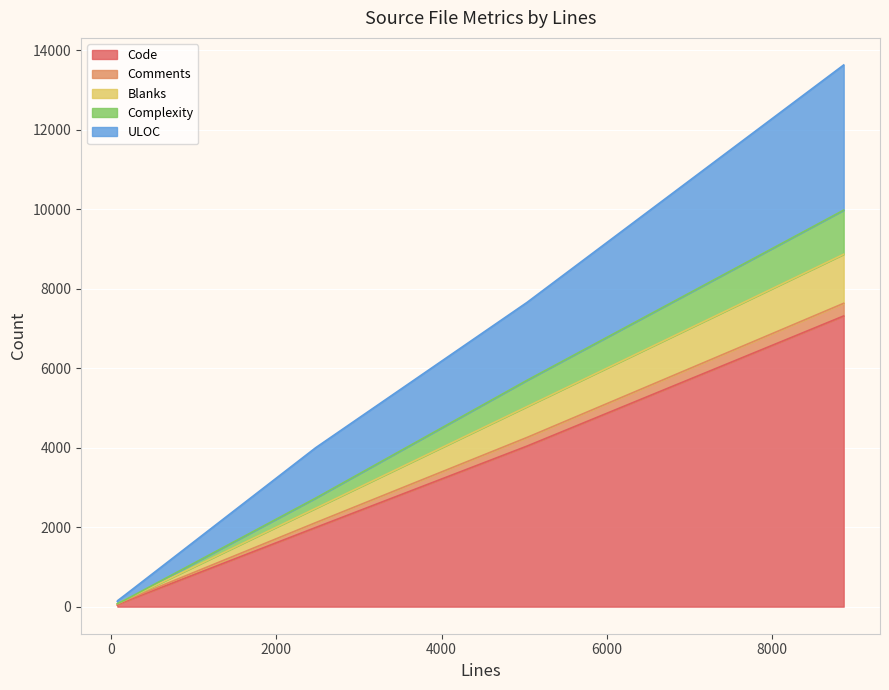

Which series has the largest total across all categories?

Code